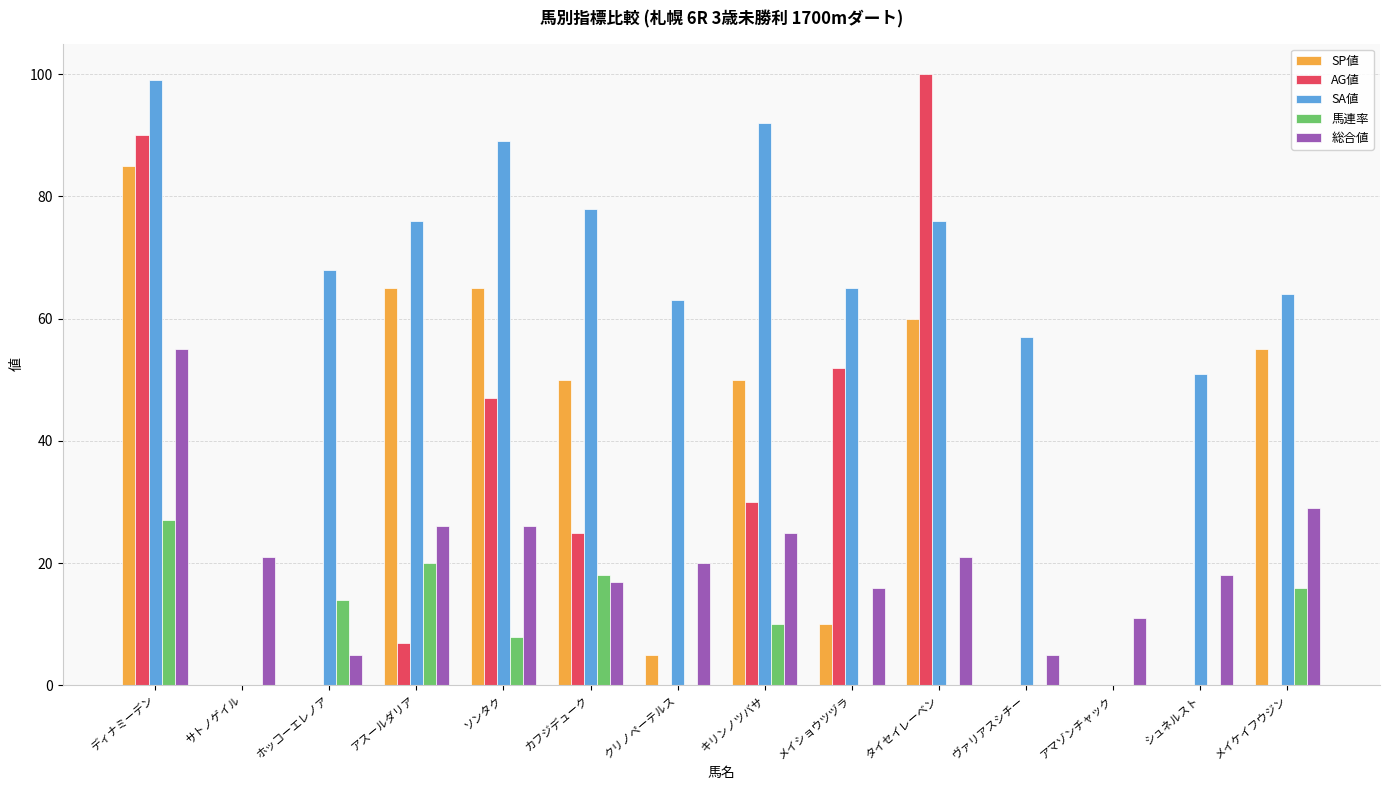

Is it true that 馬連率 equals 14 at ホッコーエレノア?

True